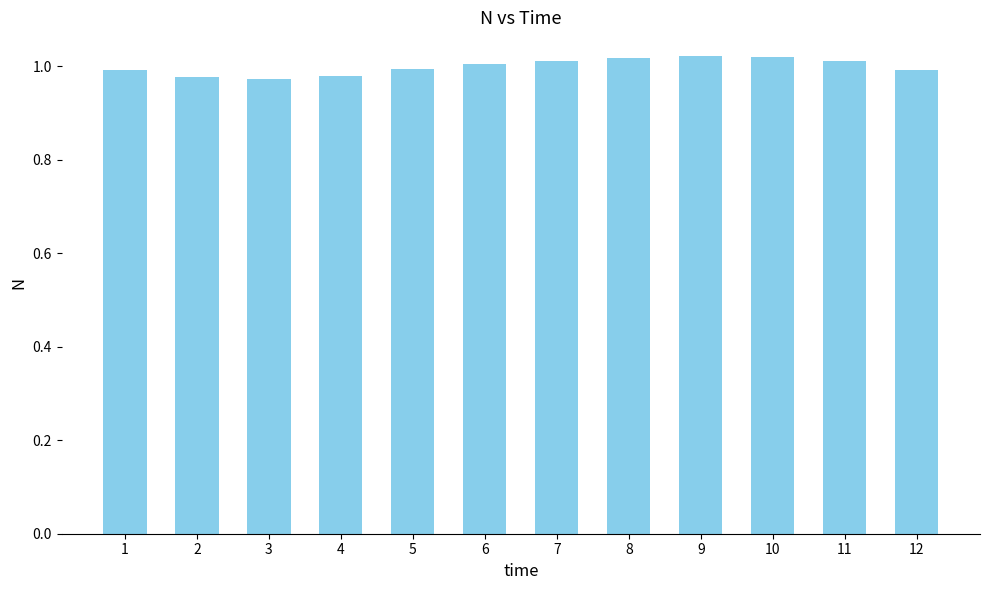

What is the sum of all values?

12.0